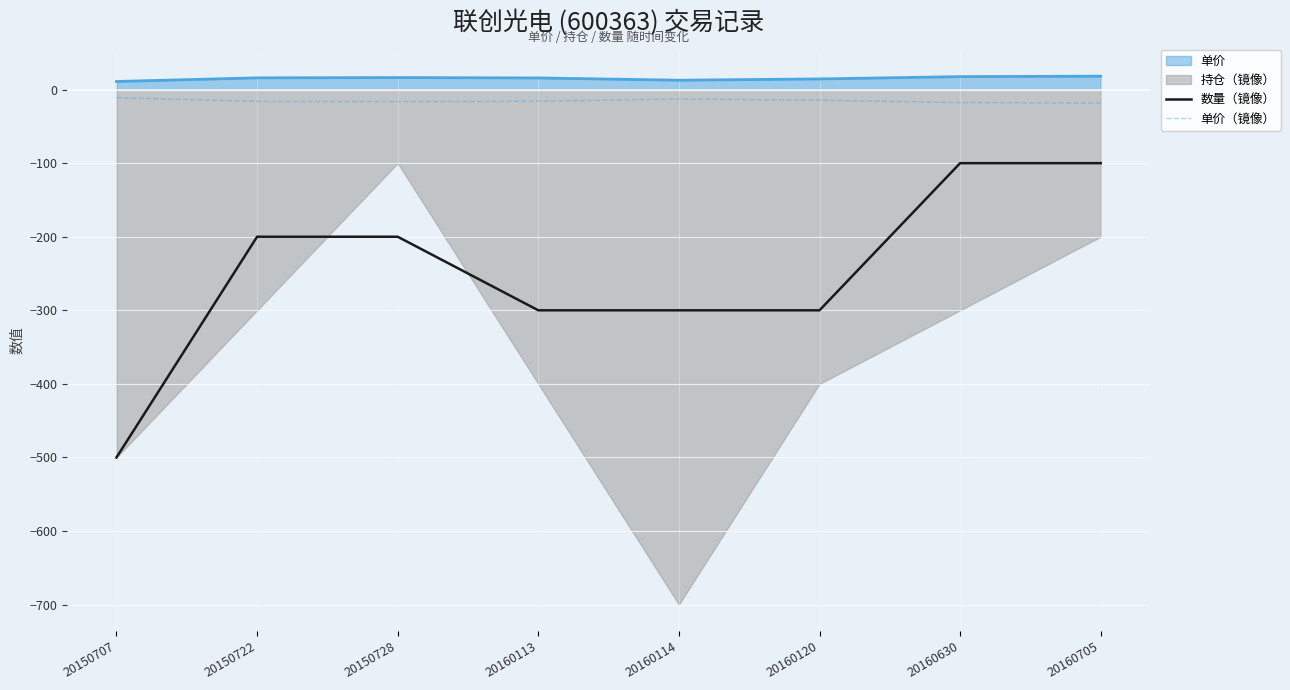

True or false: 数量（镜像） and 单价（镜像） cross at least once.

False